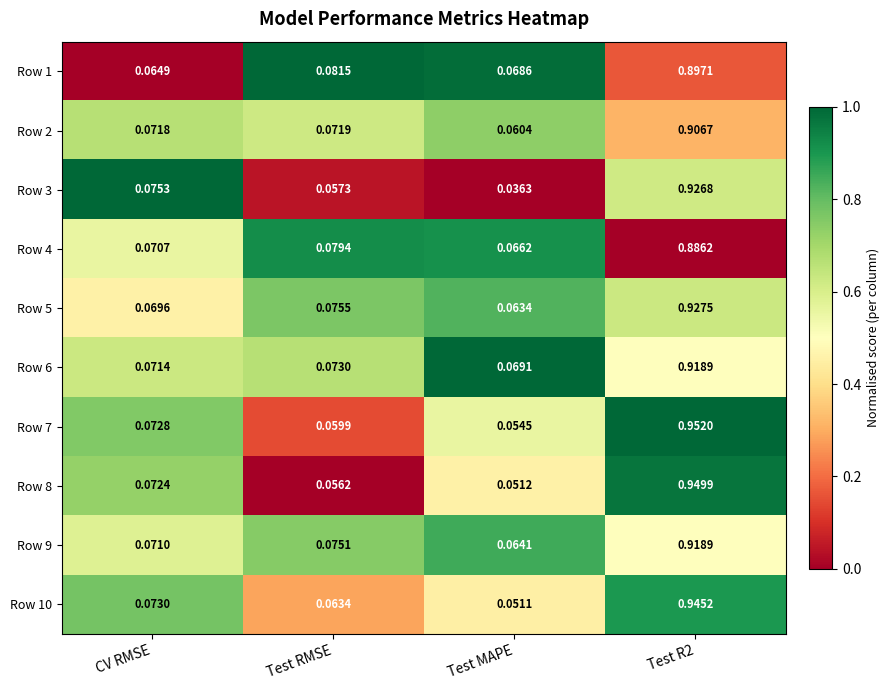

At which label is Row 1 closest to 0?

CV RMSE